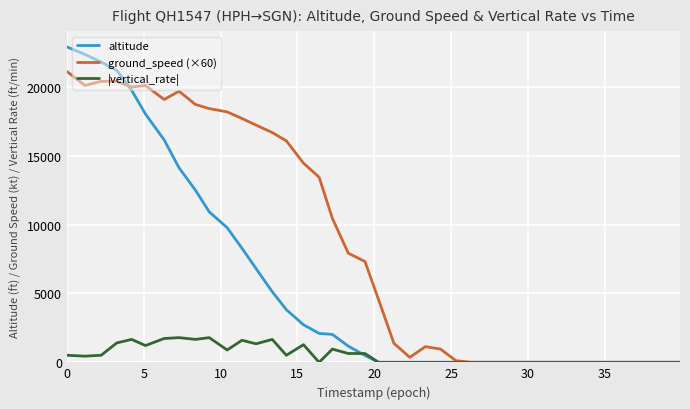

How many series are shown in this chart?

3